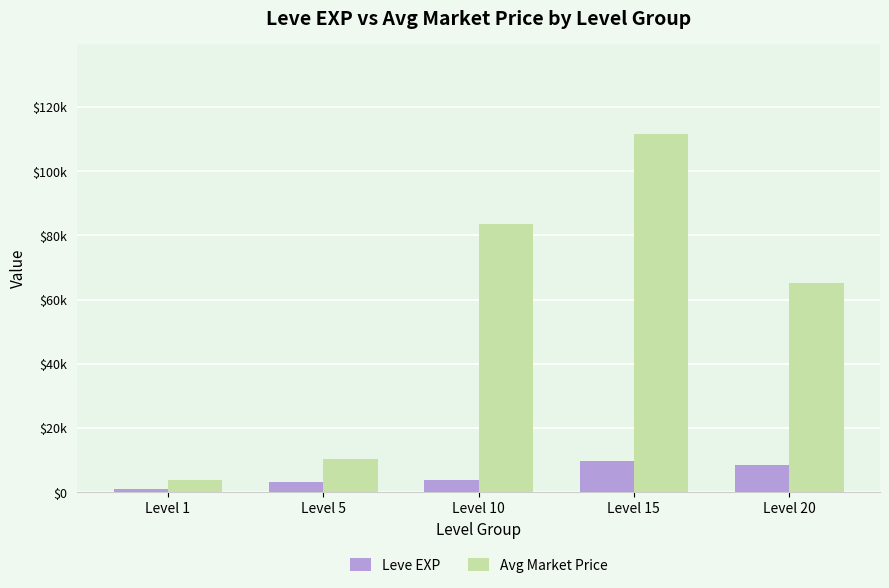

At which category is the sum across all series the highest?

Level 15